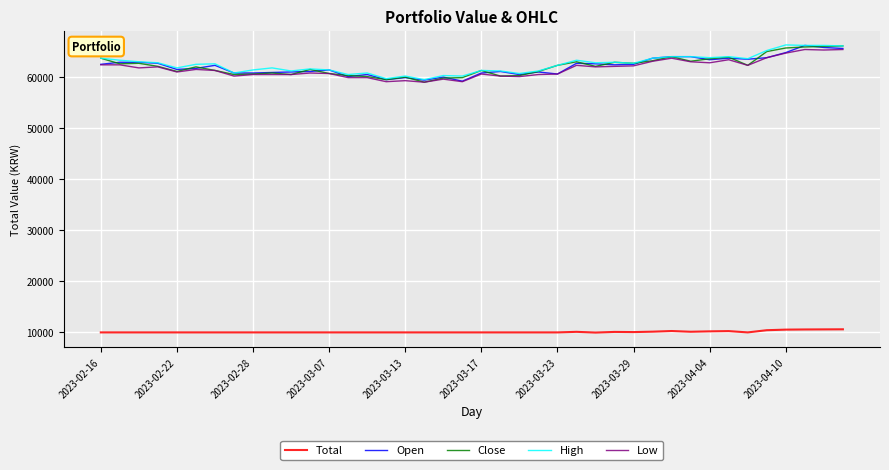

What is the highest value of the Close series?

66100.0